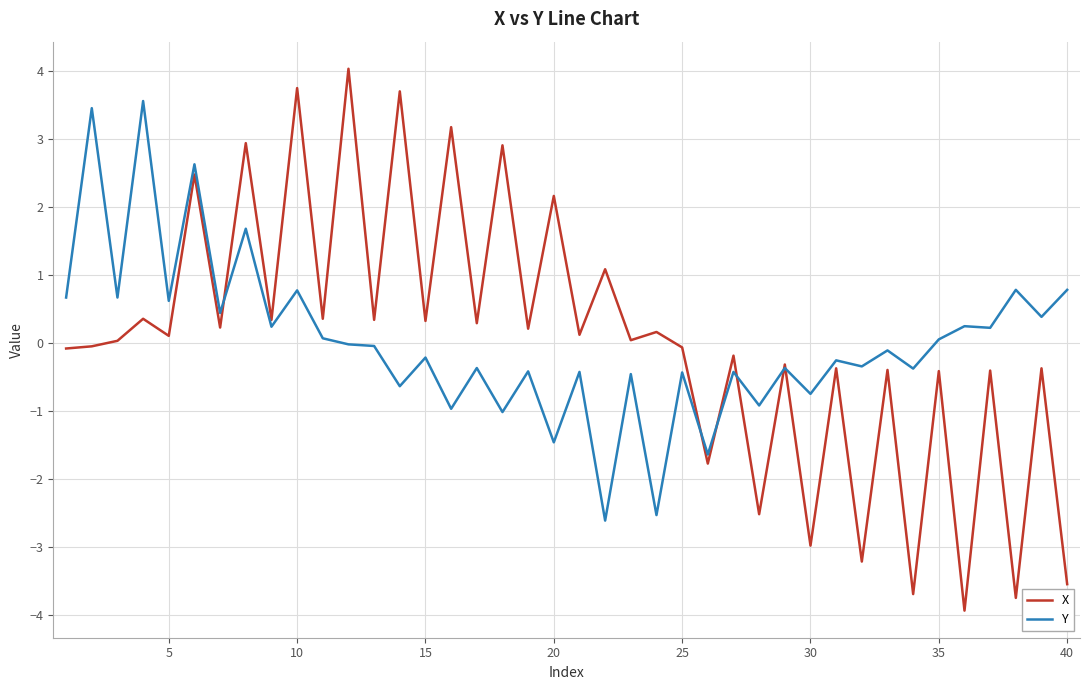

What is the highest value of the X series?

4.0